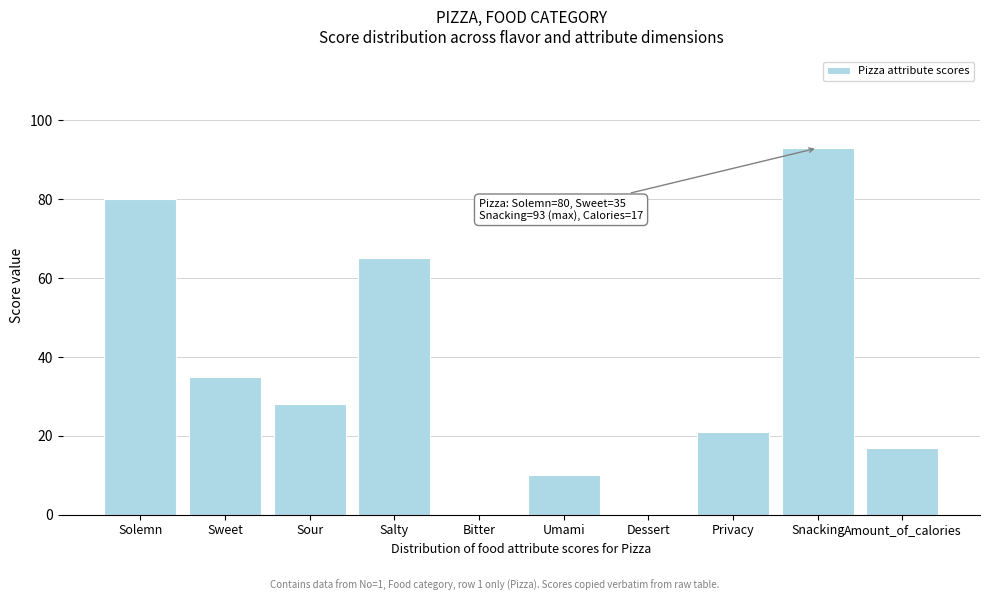

Reading left to right, transcribe all the data shown in this chart.

Solemn=80	Sweet=35	Sour=28	Salty=65	Bitter=0	Umami=10	Dessert=0	Privacy=21	Snacking=93	Amount_of_calories=17